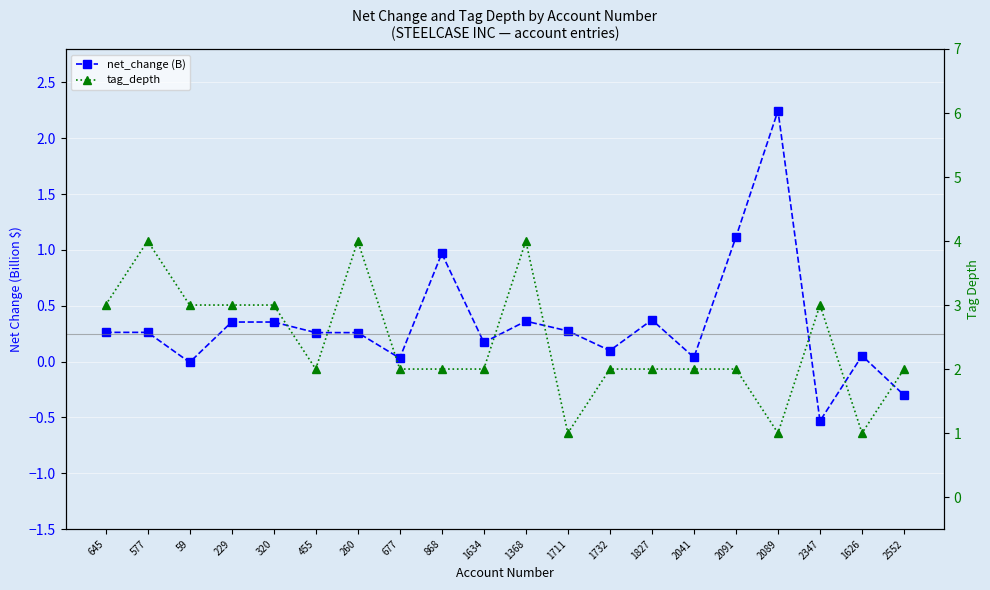

What is the label of the 6th point from the right?

2041